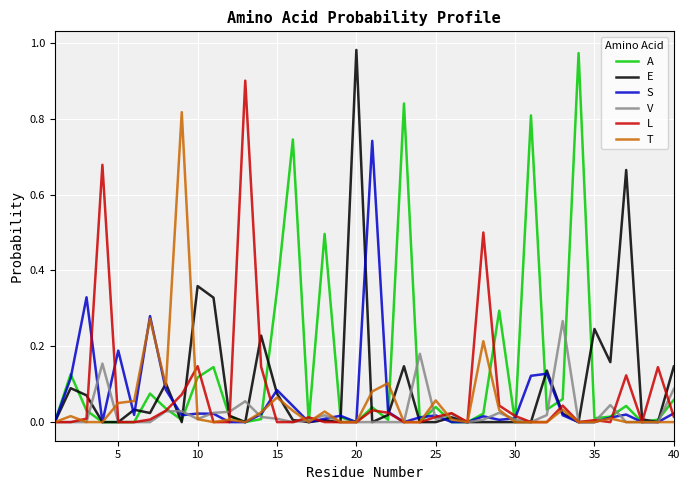

What are all the series names shown in the legend?

A, E, S, V, L, T